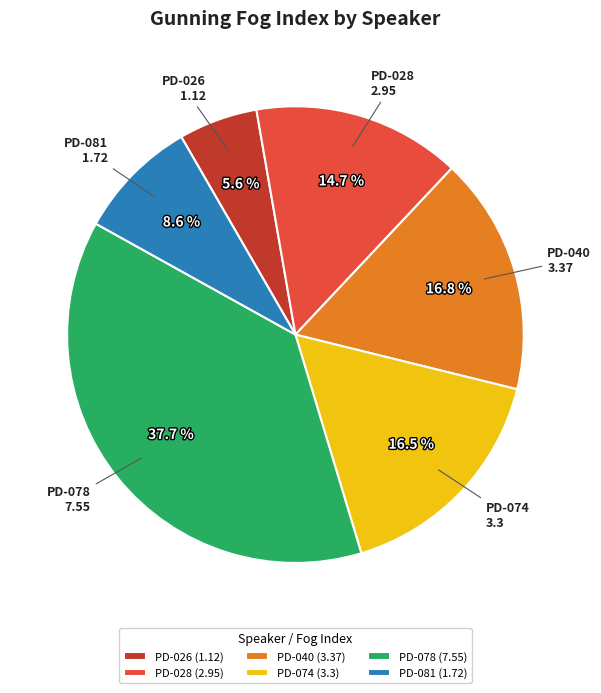

What percentage is the PD-026 slice, to the nearest percent?

6%